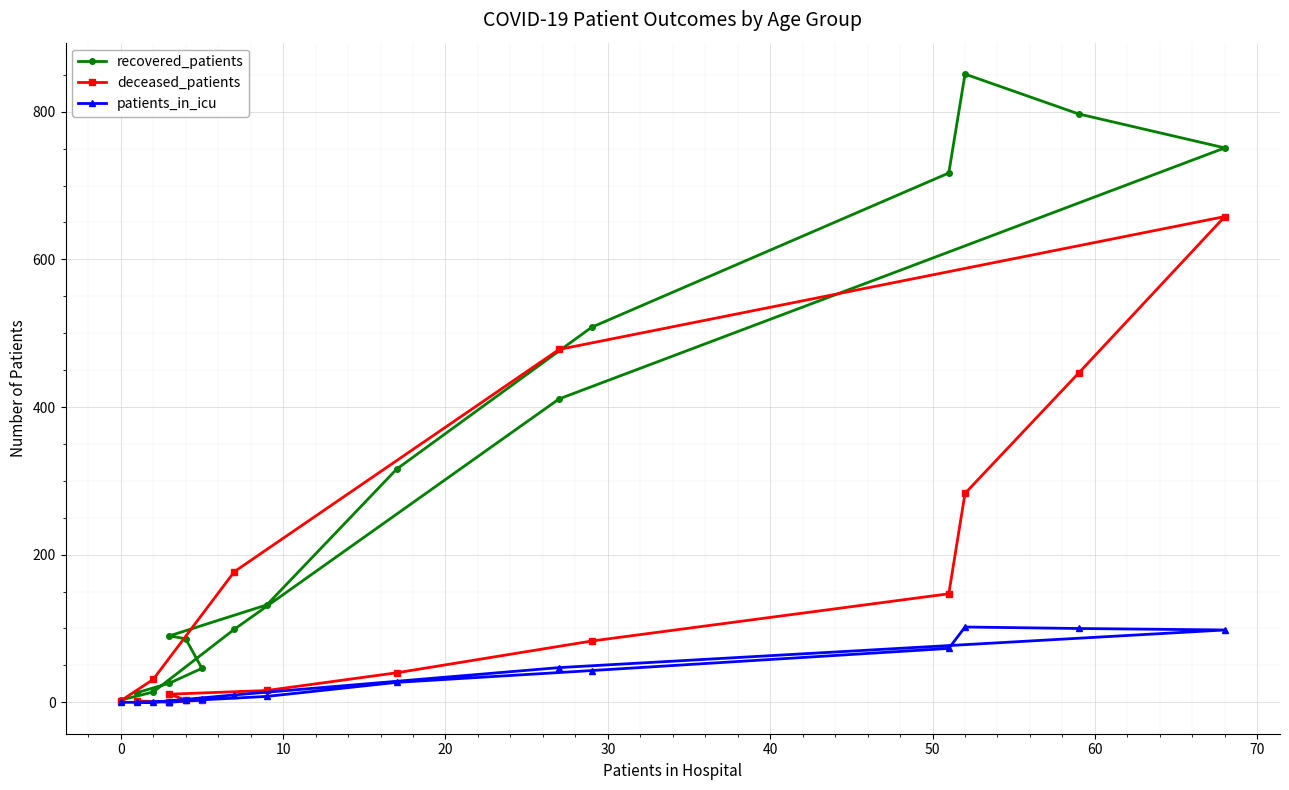

What are all the series names shown in the legend?

recovered_patients, deceased_patients, patients_in_icu